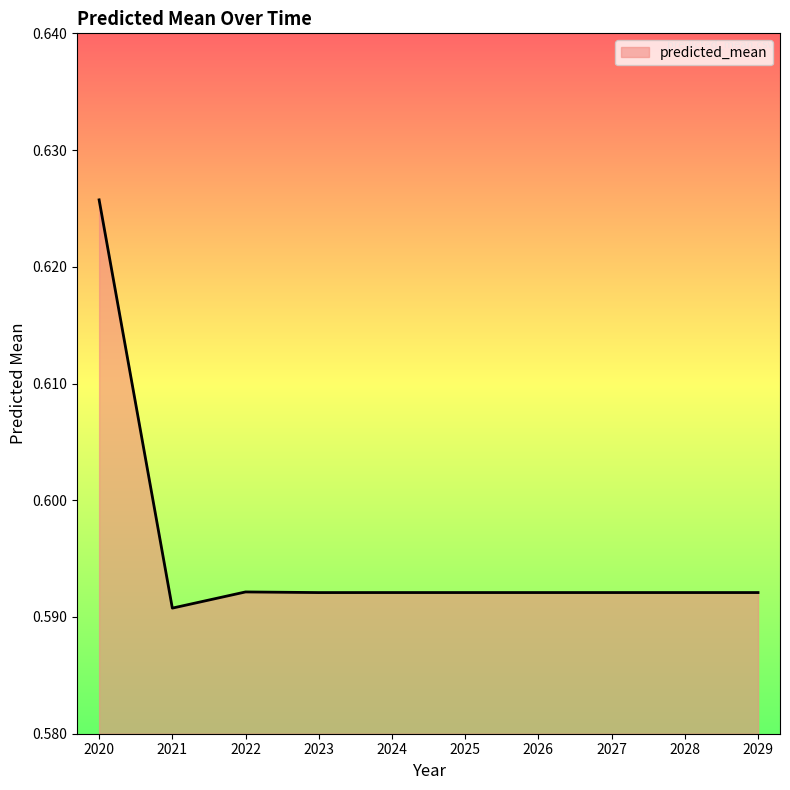

Is it true that the value at 2023 is 0.3?

False